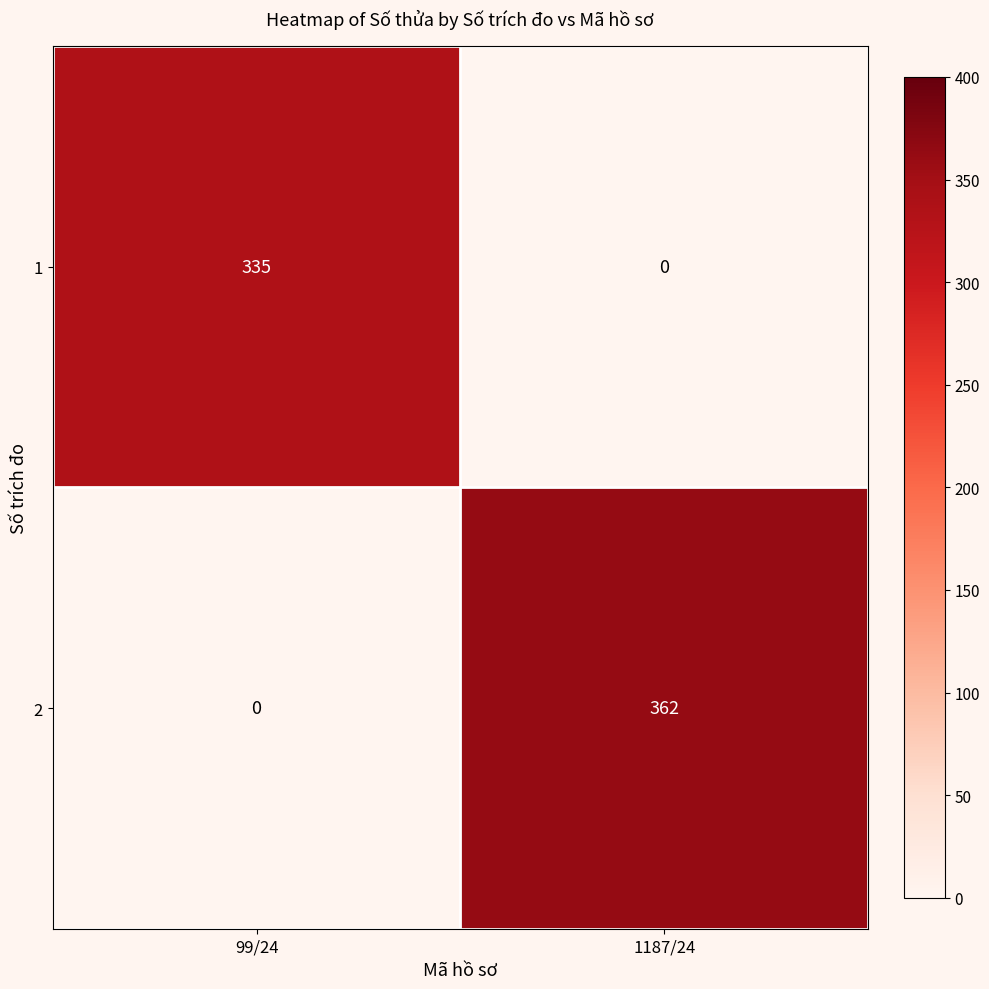

What is the spread (max minus min) of values at 1187/24?

362